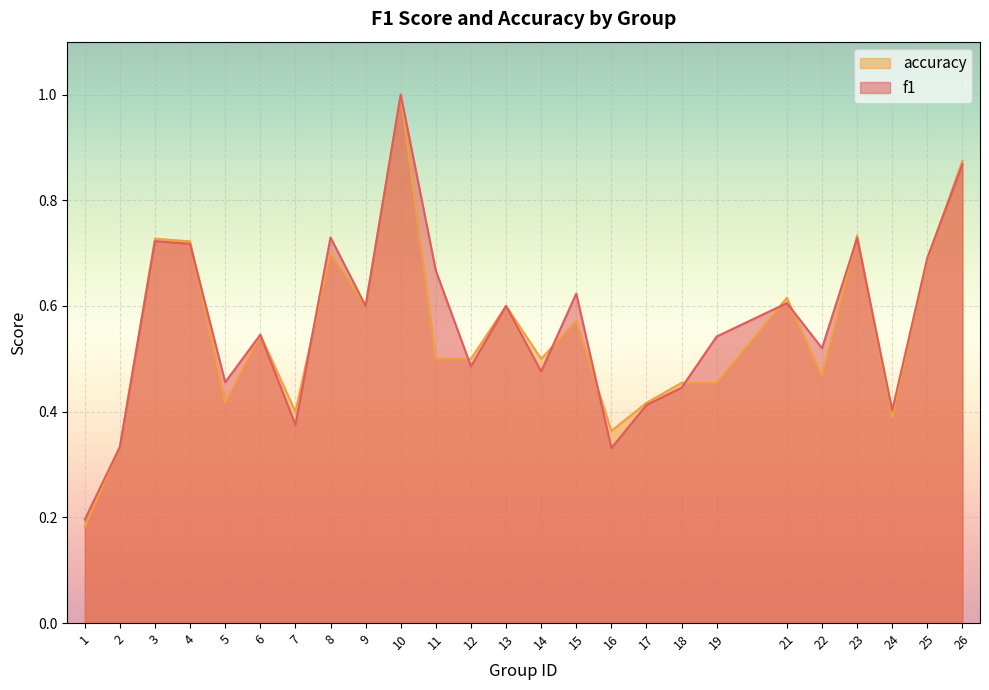

The accuracy series shows 0.5 at 14. True or false?

True